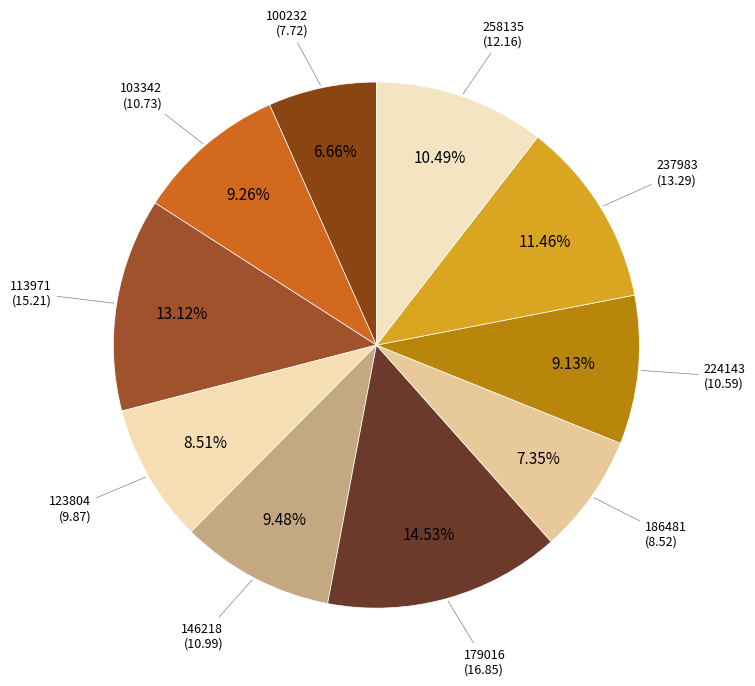

How many slices are in this pie chart?

10